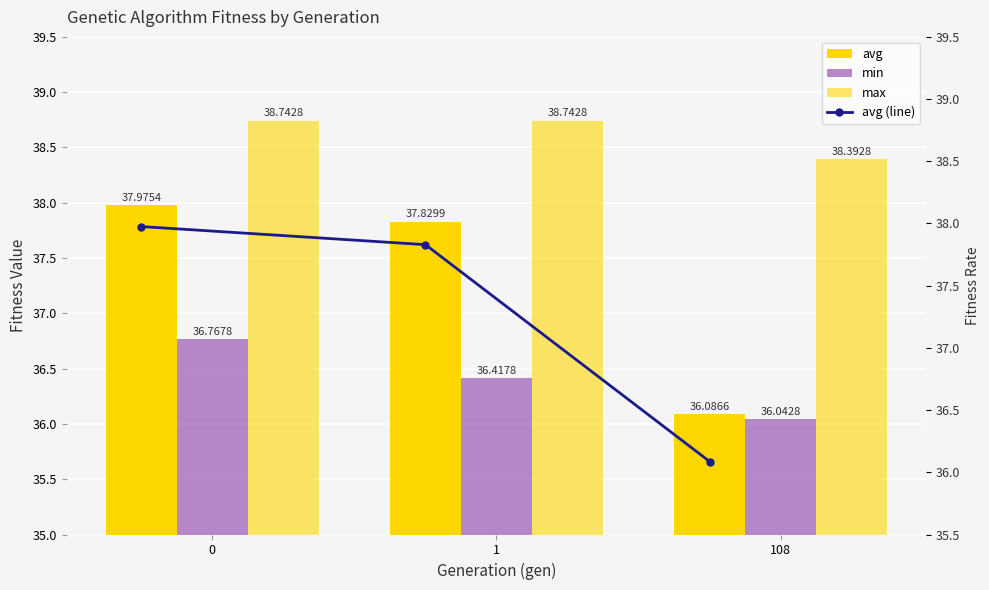

What is the maximum value for avg (line)?

38.0